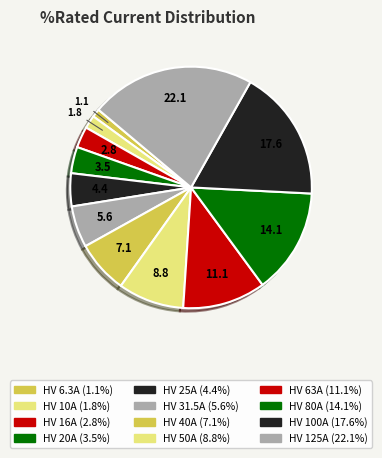

What portion of the pie excludes HV 80A?

85.9%